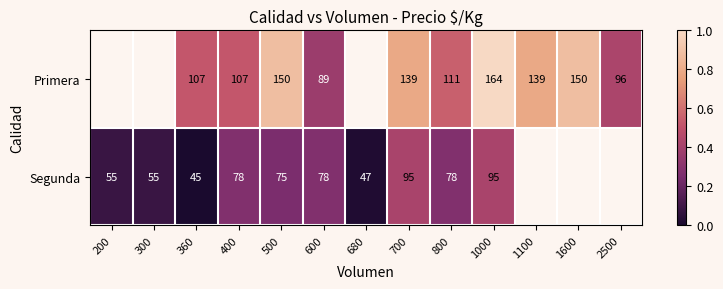

True or false: Segunda has a value of 0.1 at 300.

False